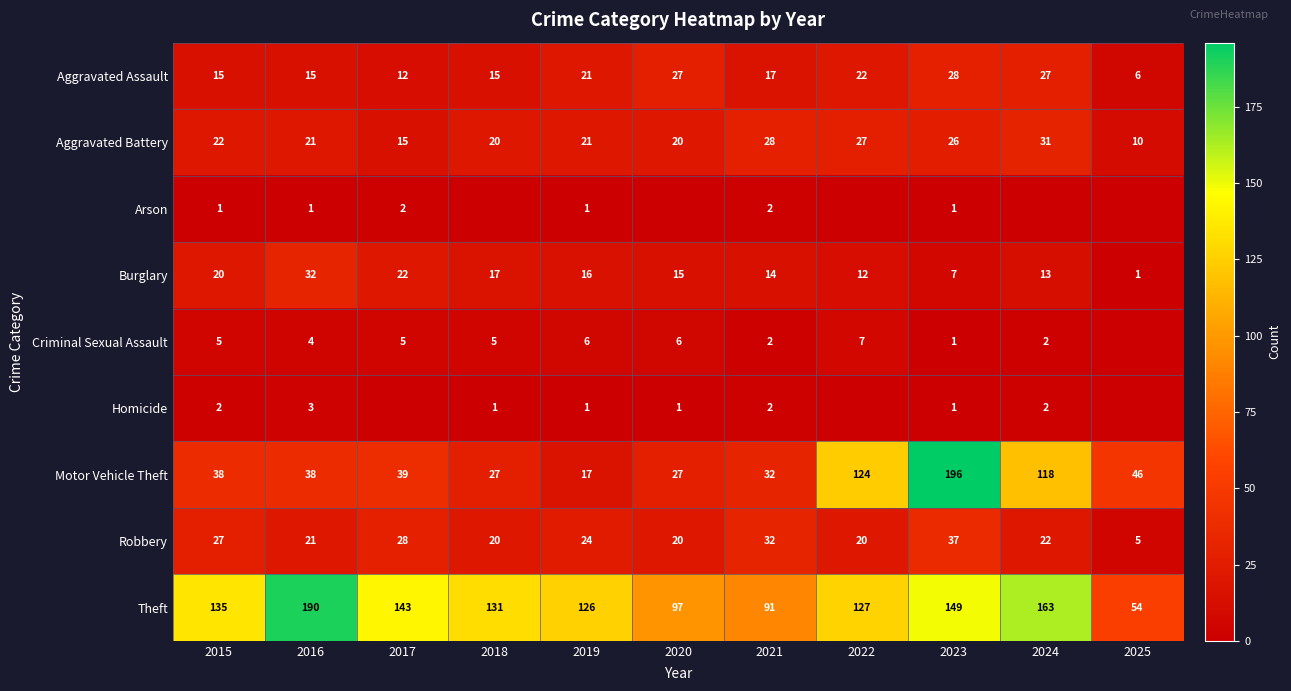

What is the maximum value shown in the chart?

196